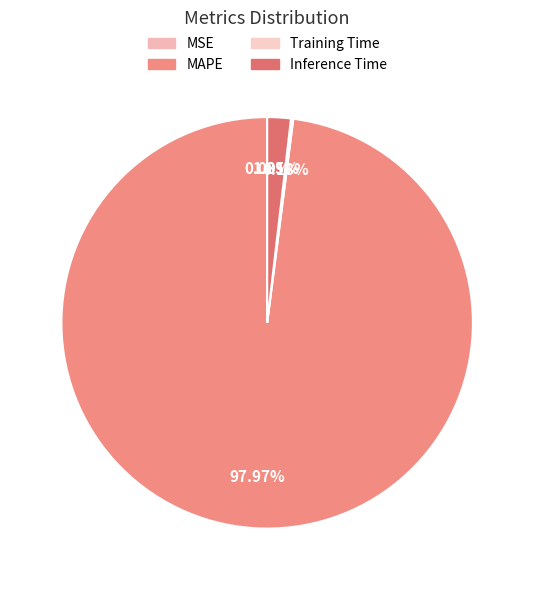

What is the change in value from MAPE to Inference Time?

-49.2